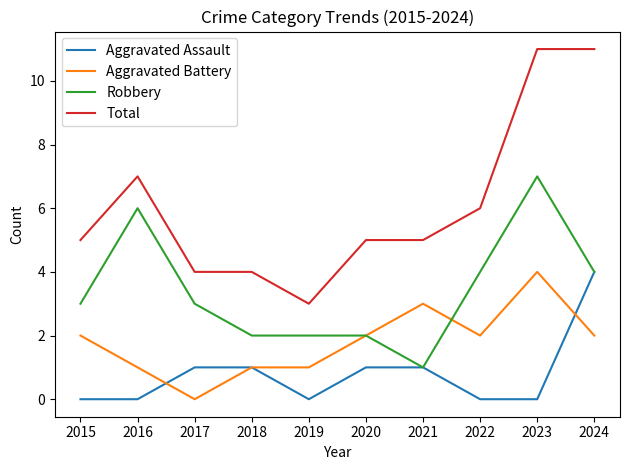

What is the difference between the highest and lowest values at 2023?

11